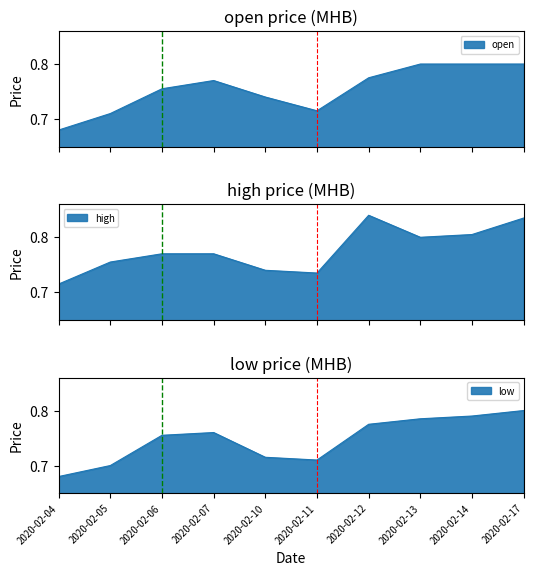

Which has a higher value, 2020-02-07 or 2020-02-06?

2020-02-07